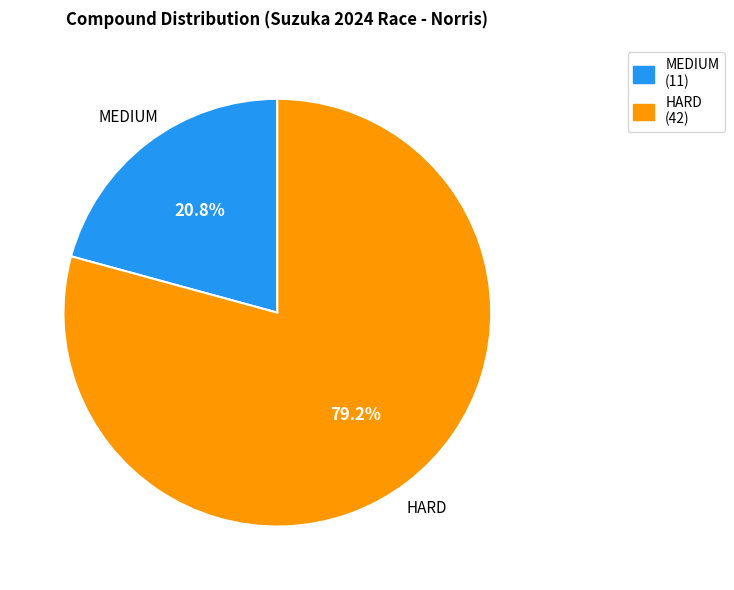

What is the largest slice in the pie chart?

HARD